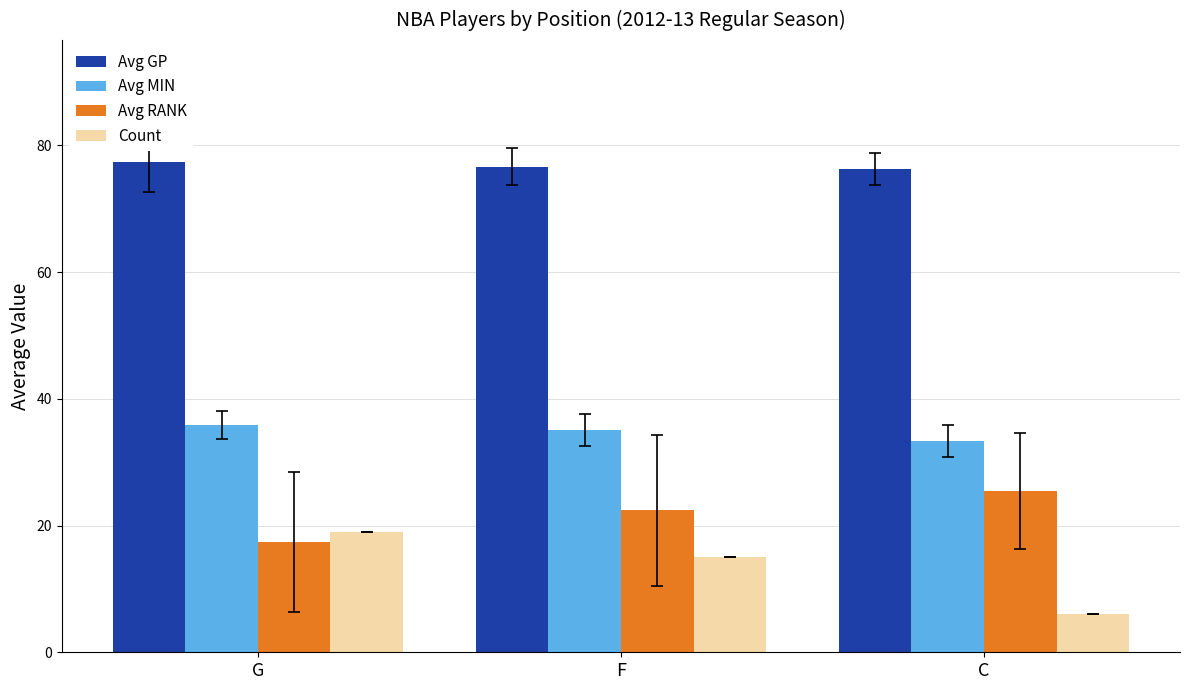

What is the difference between the highest and lowest values at G?

59.9